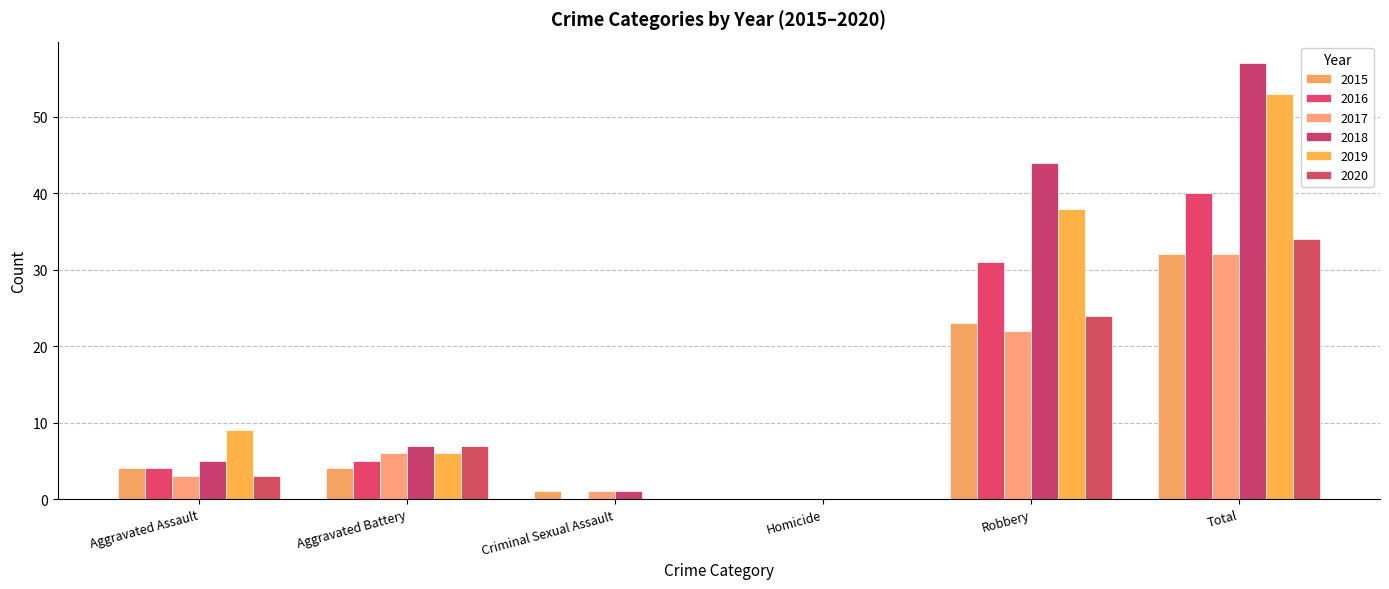

What is the sum of the 2017 values at Aggravated Assault and Criminal Sexual Assault?

4